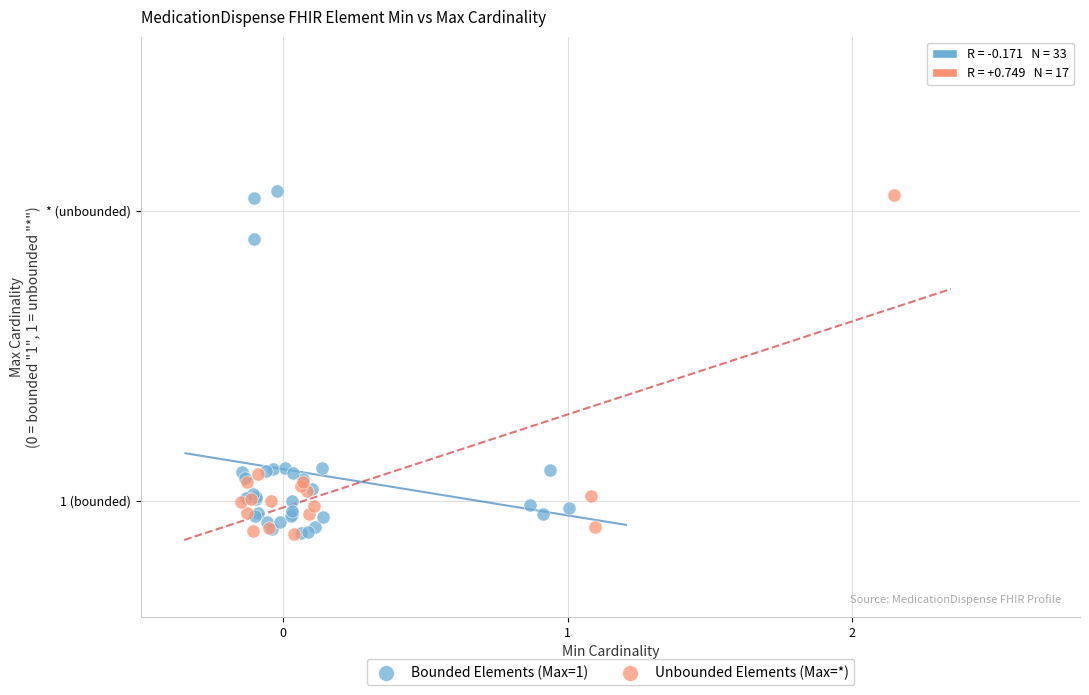

What are all the series names shown in the legend?

Bounded Elements (Max=1), Unbounded Elements (Max=*)